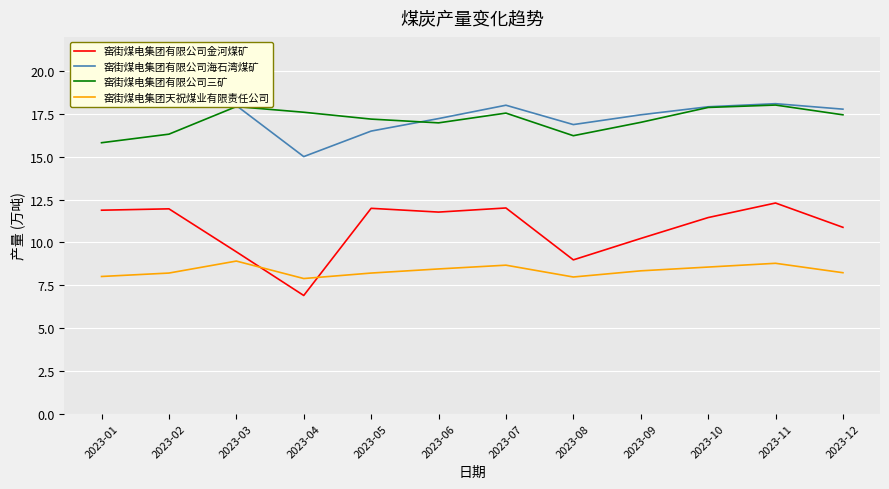

True or false: 窑街煤电集团有限公司三矿 and 窑街煤电集团有限公司金河煤矿 intersect in this chart.

False